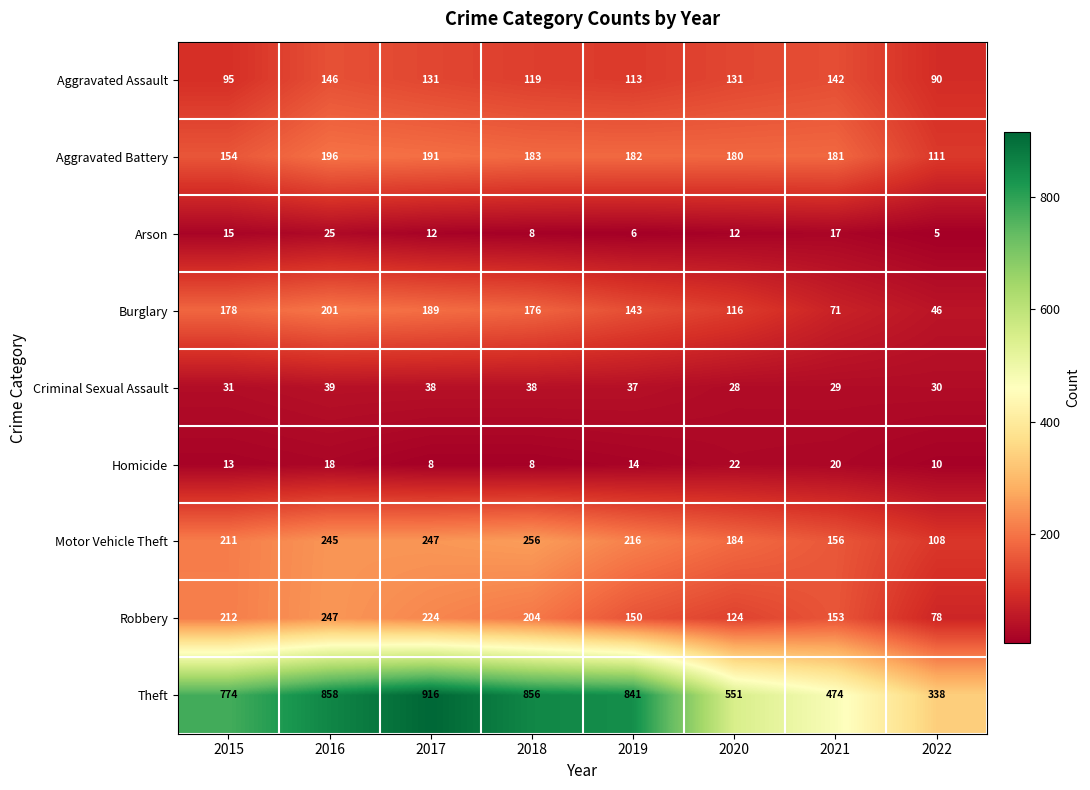

What is the total value across all series at 2019?

1702